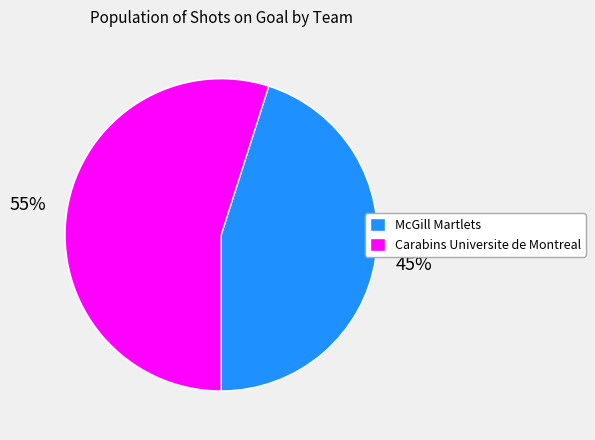

To the nearest percent, what is the difference between the largest and smallest slice percentages?

10%